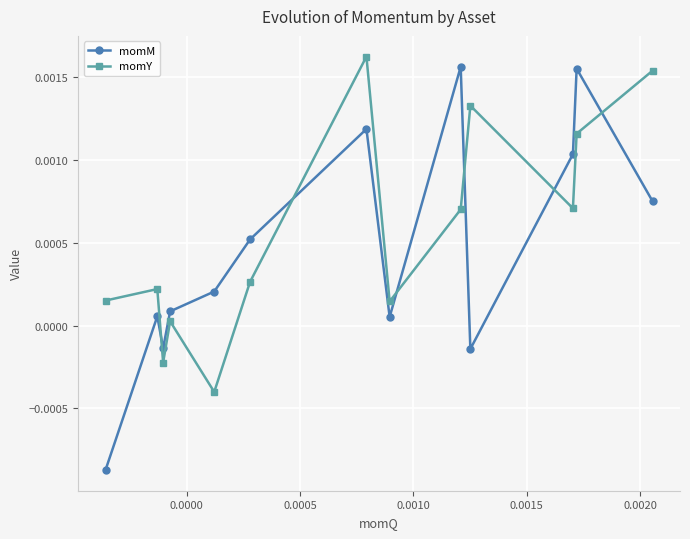

How many positive values does the momY series have?

11